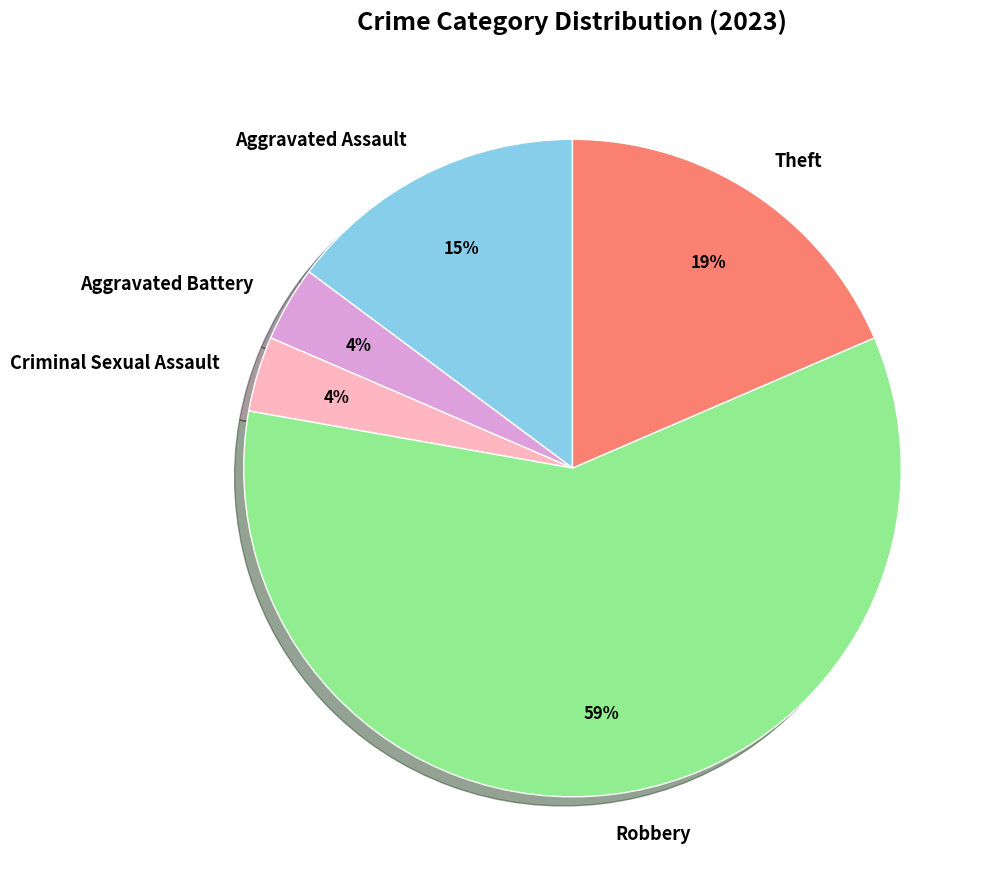

To the nearest percent, what is the difference between the Aggravated Battery and Aggravated Assault slice percentages?

11%